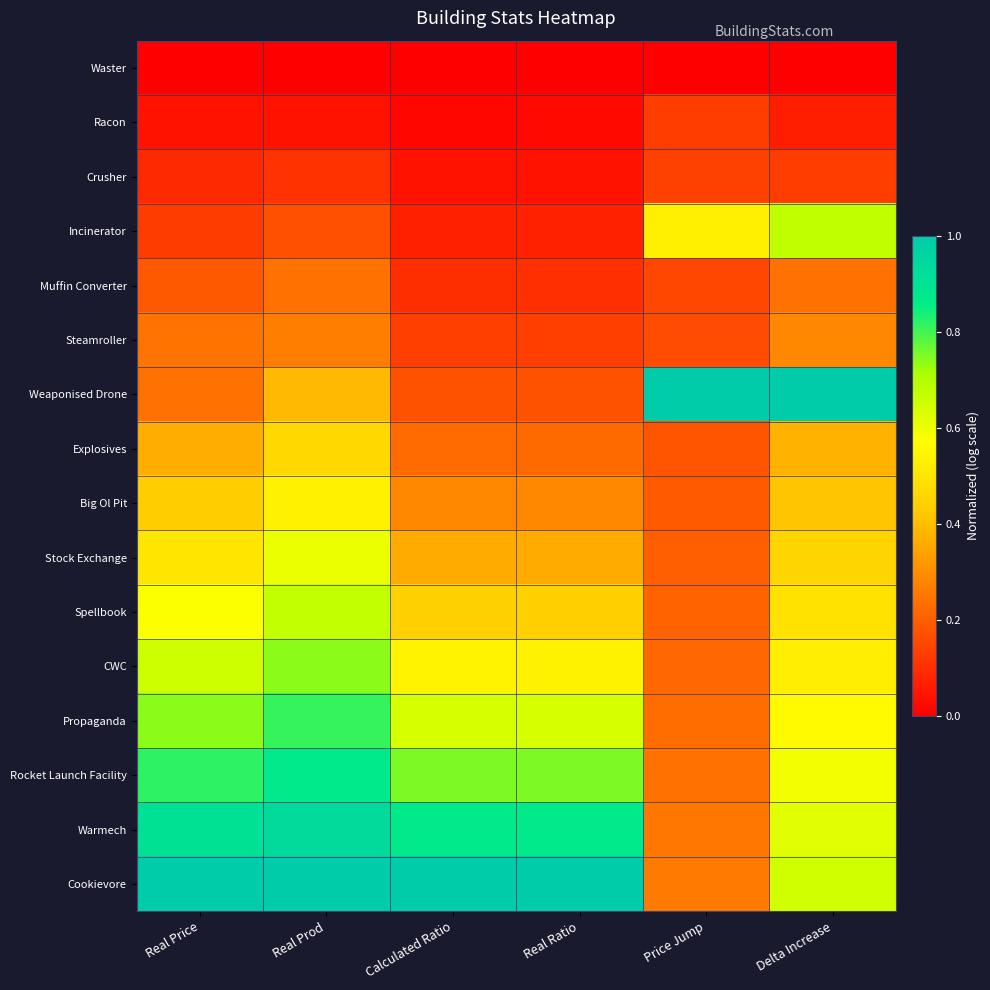

Between Calculated Ratio and Delta Increase, which is larger?

Calculated Ratio